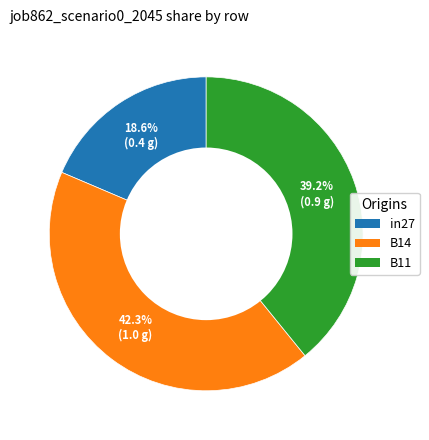

Which category has the biggest portion of the pie?

B14